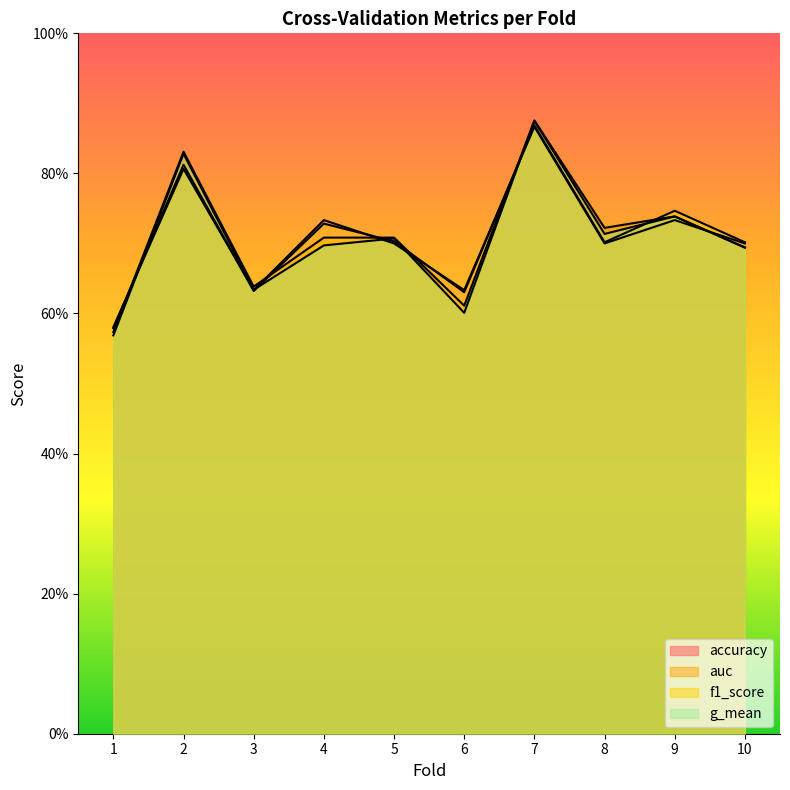

Rank the series by their maximum value, from lowest to highest.

accuracy, f1_score, g_mean, auc